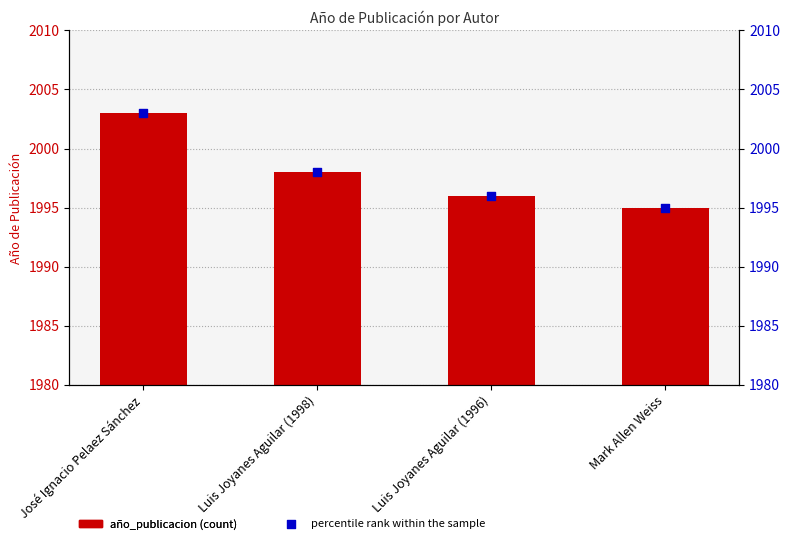

What are all the series names shown in the legend?

año_publicacion, percentile rank within the sample